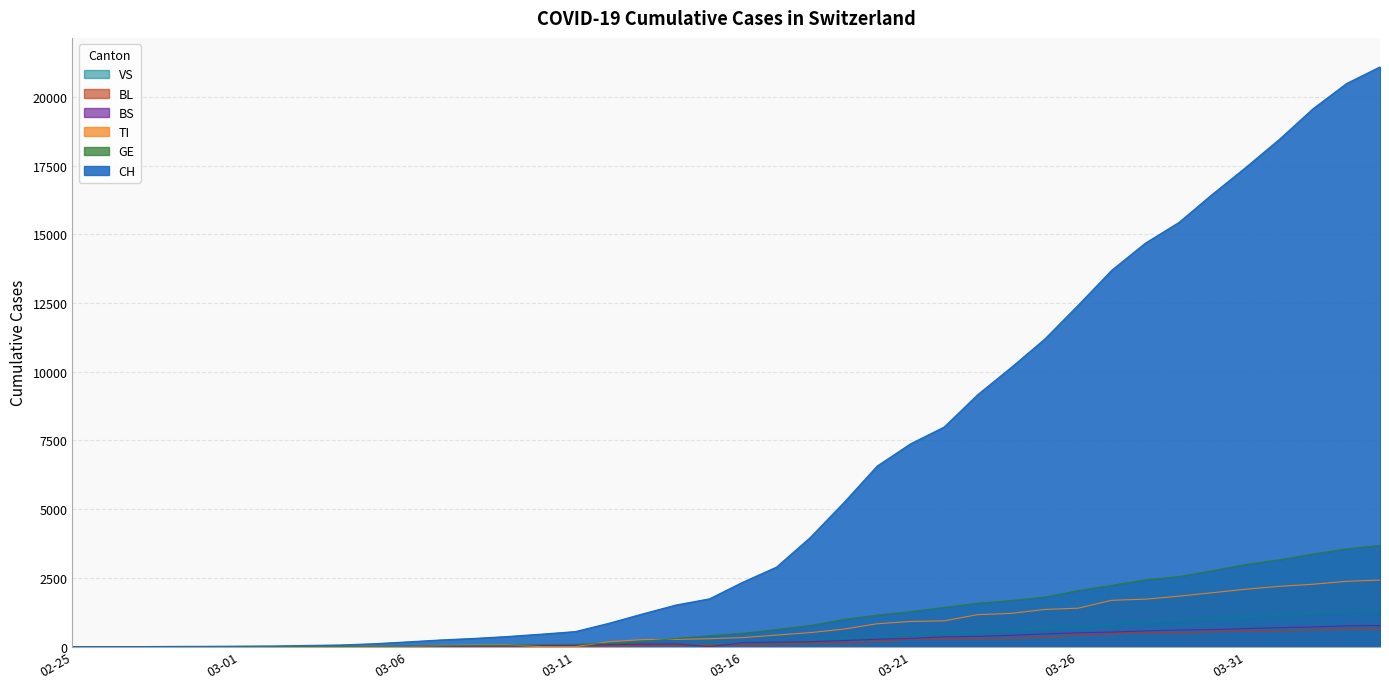

At 2020-03-25, list the series in order from largest to smallest.

CH, GE, TI, VS, BS, BL